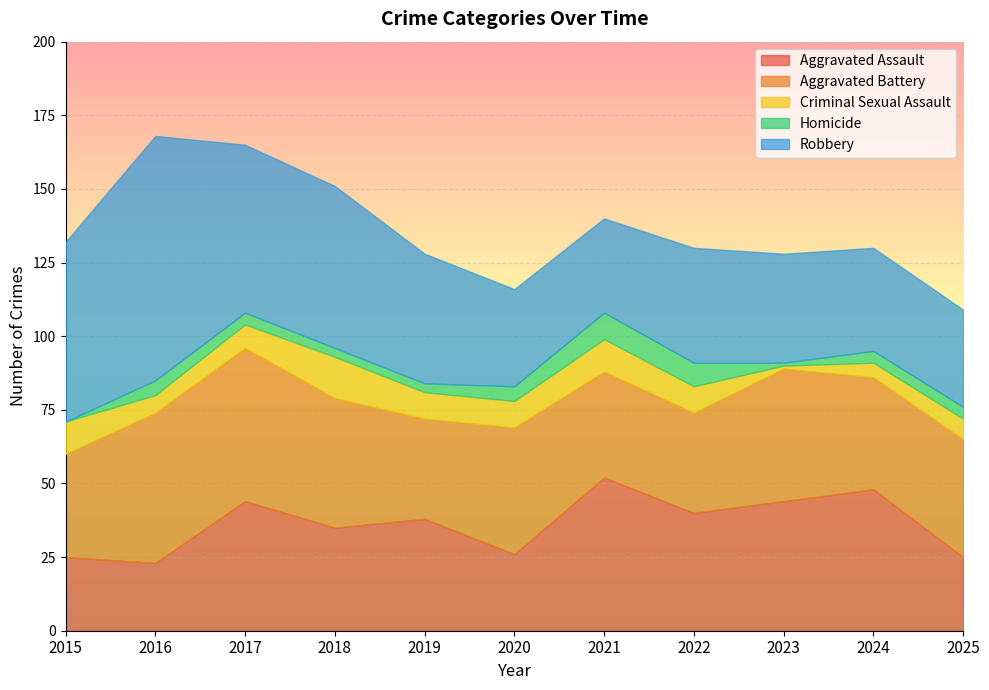

True or false: Homicide and Aggravated Assault intersect in this chart.

False